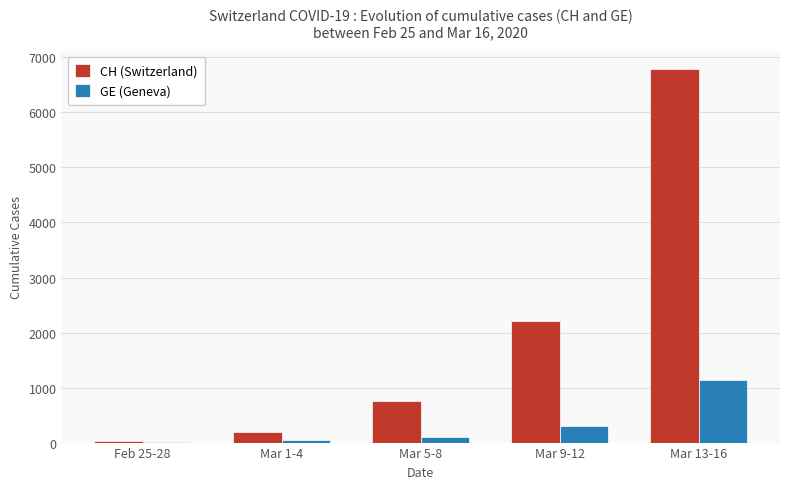

What are all the series names shown in the legend?

CH (Switzerland), GE (Geneva)